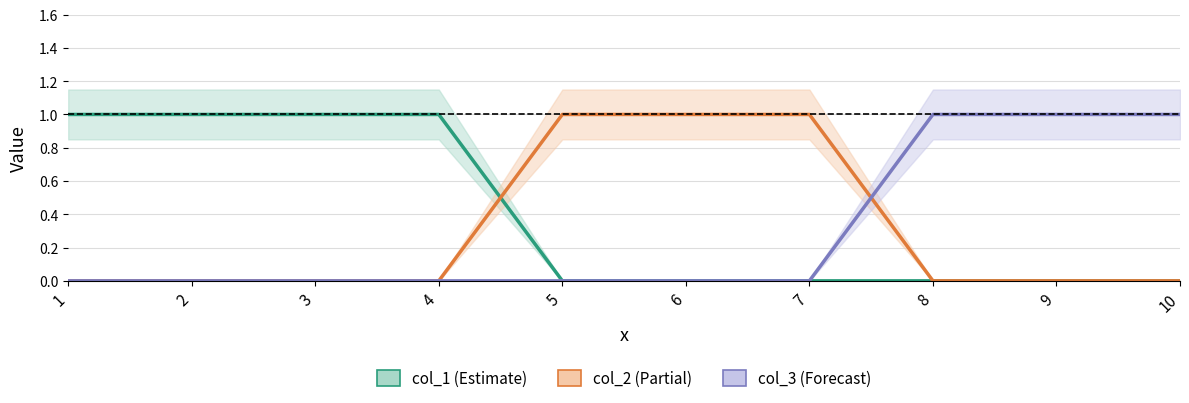

The col_3 series shows 0 at 4. True or false?

True